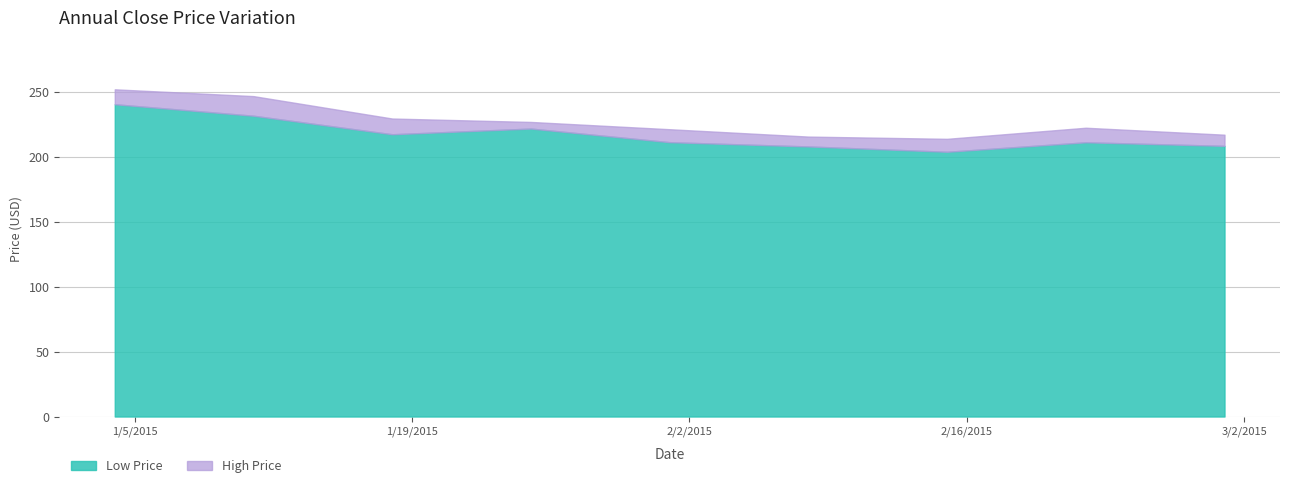

How many interior local peaks does the Low series have?

2